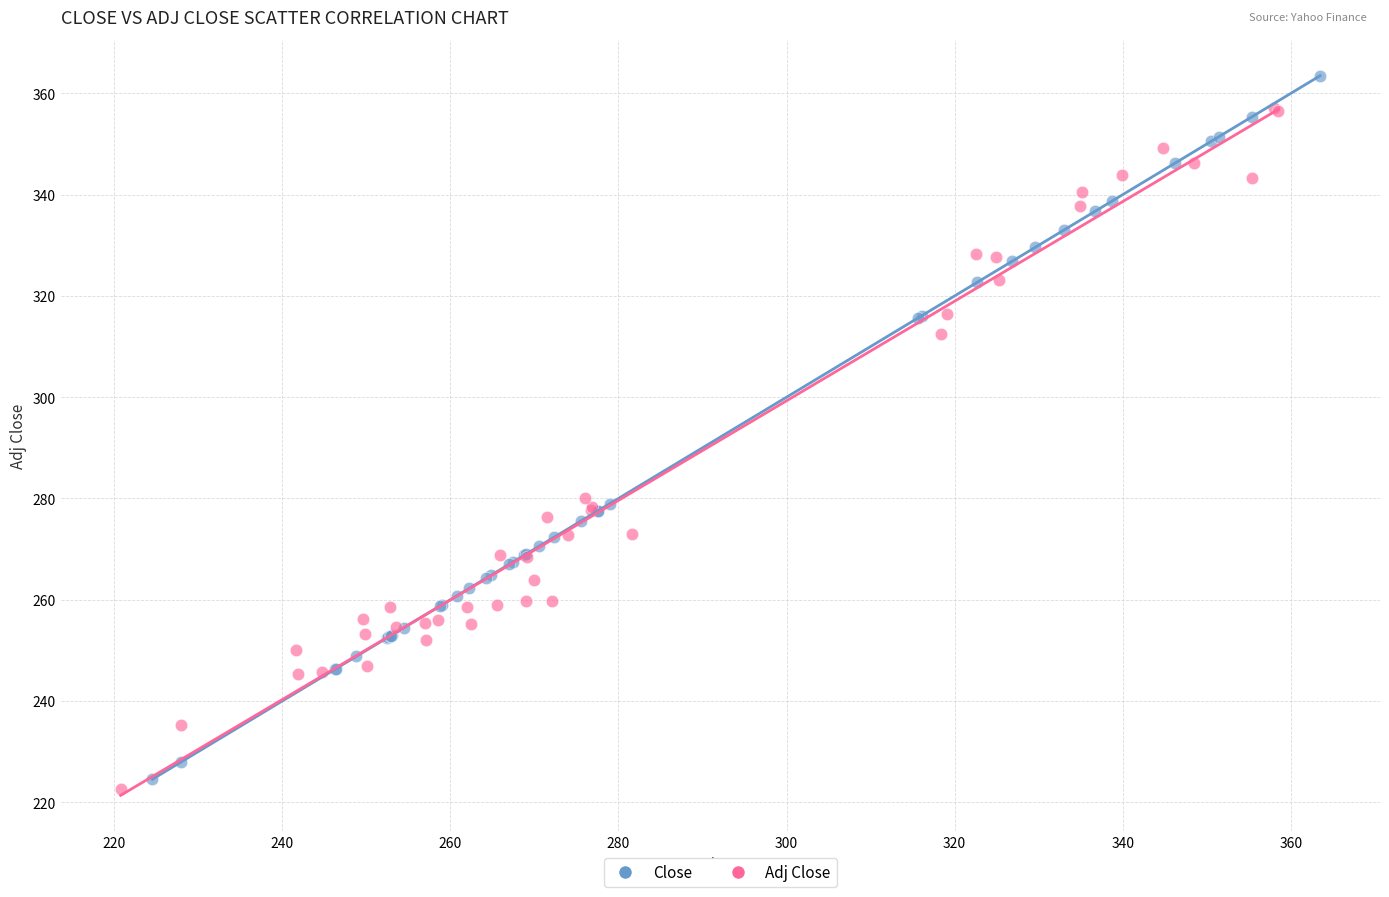

Which series reaches the maximum Y coordinate?

Close